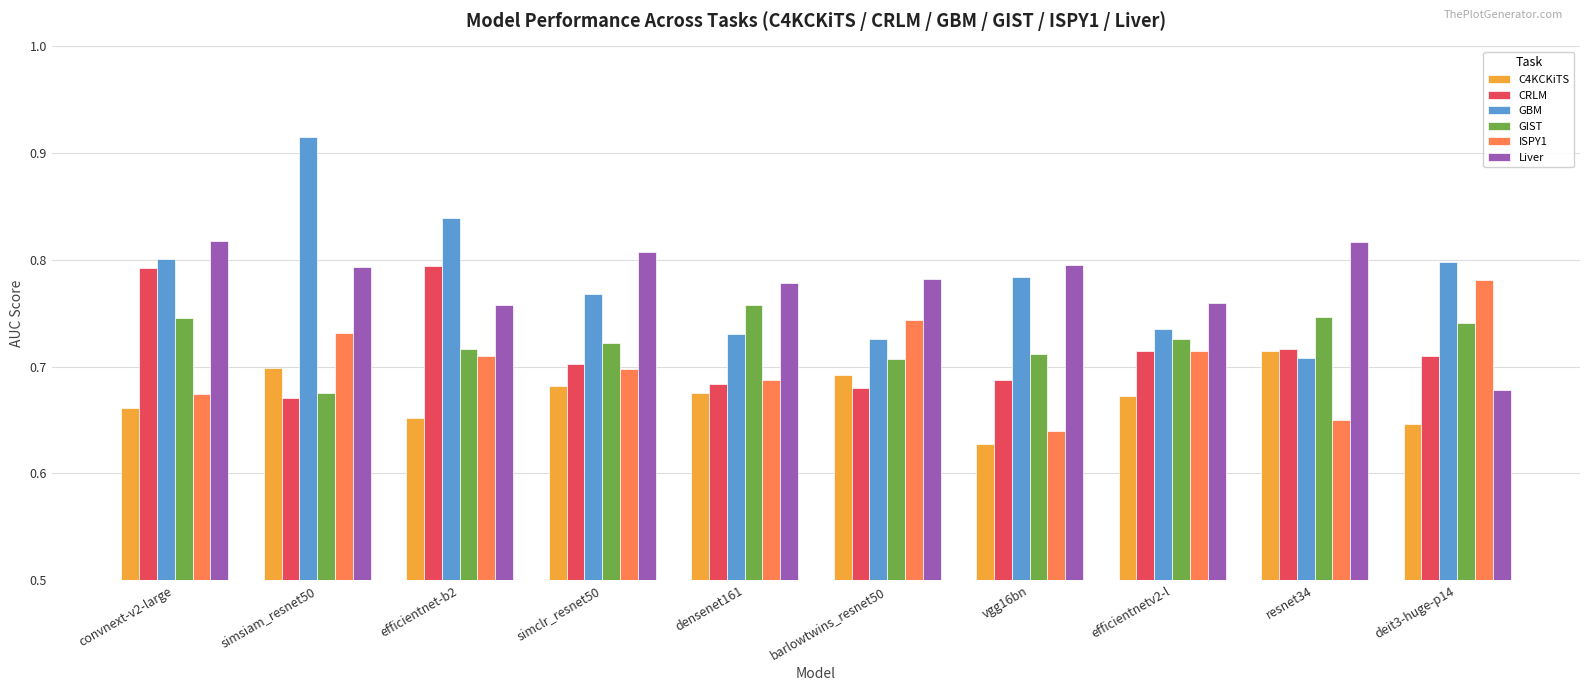

Which series changed the most between simsiam_resnet50 and deit3-huge-p14?

GBM